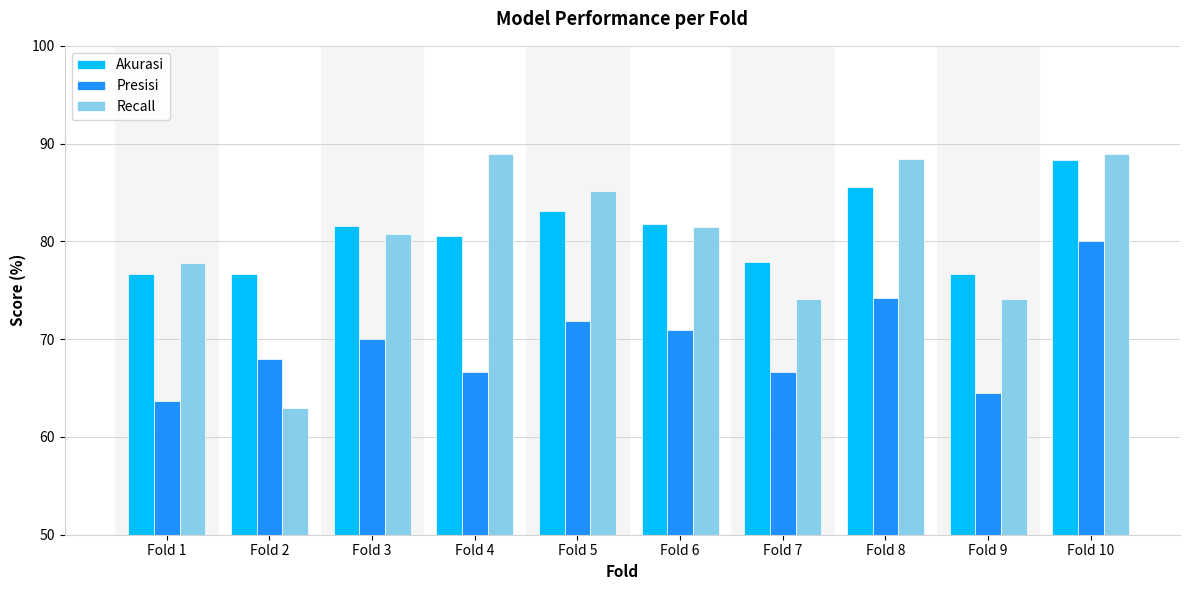

What is the sum of the Presisi values at Fold 3 and Fold 5?

141.9